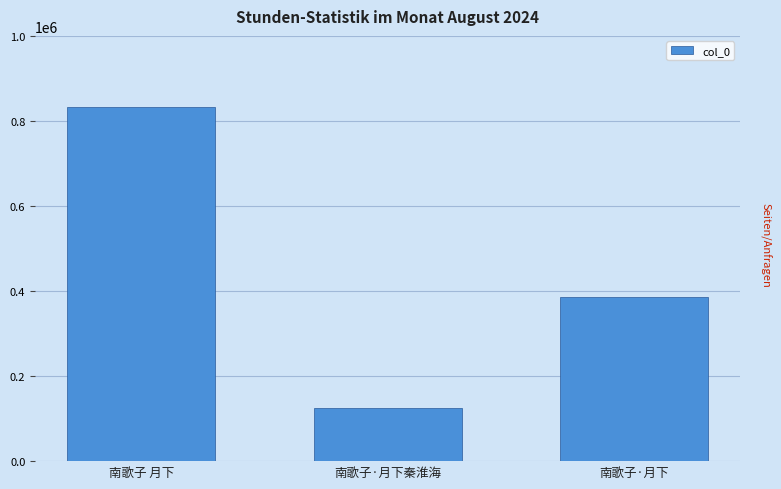

What is the label of the 2nd bar from the right?

南歌子·月下秦淮海